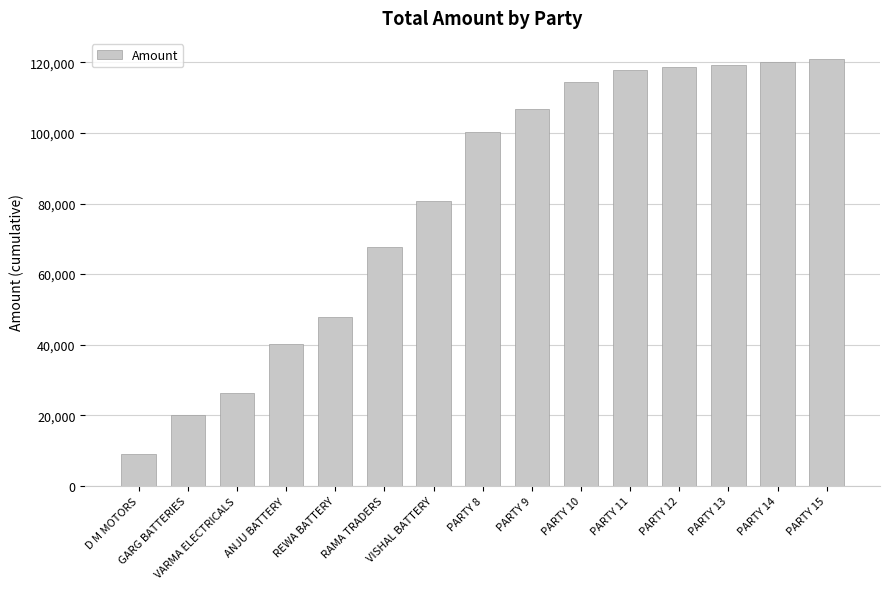

Reading right to left, what are all the values shown in this chart?

PARTY 15=120877.4	PARTY 14=120097.4	PARTY 13=119317.4	PARTY 12=118537.4	PARTY 11=117757.4	PARTY 10=114539.9	PARTY 9=106739.9	PARTY 8=100120.7	VISHAL BATTERY=80702.4	RAMA TRADERS=67667.4	REWA BATTERY=47746.9	ANJU BATTERY=40246.9	VARMA ELECTRICALS=26317.5	GARG BATTERIES=20017.5	D M MOTORS=9000.0